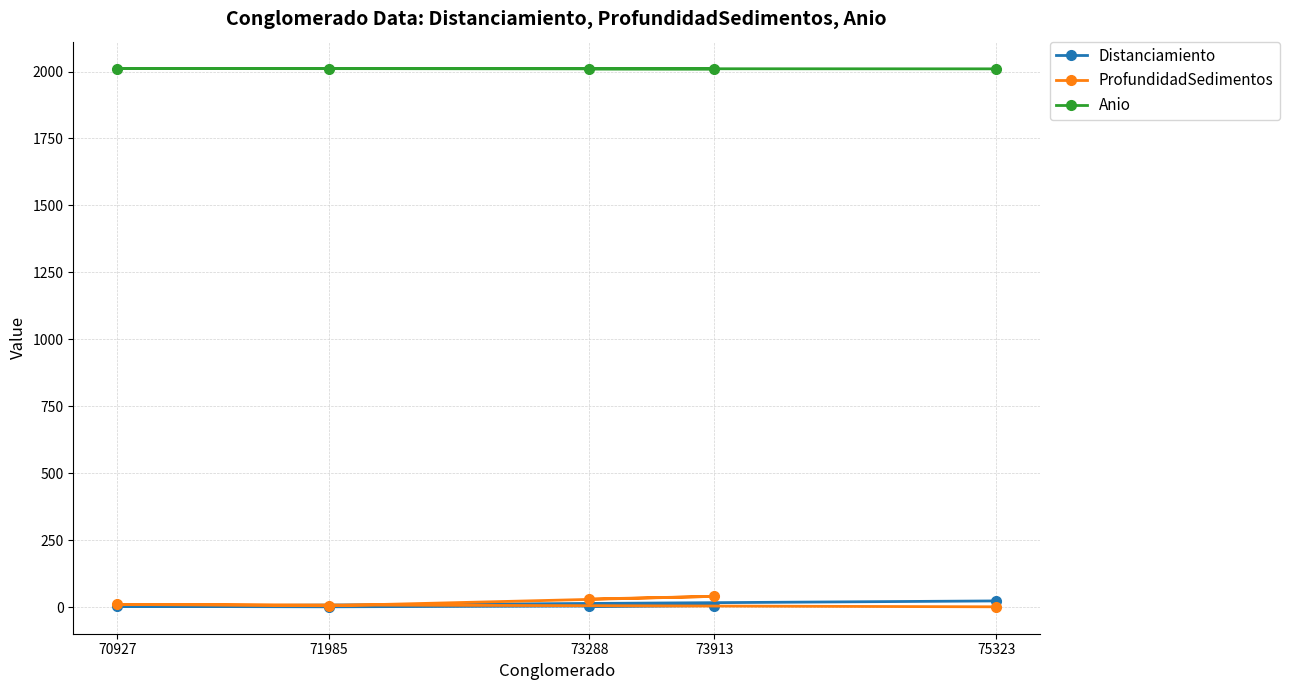

Which label corresponds to the largest value in the chart?

71985